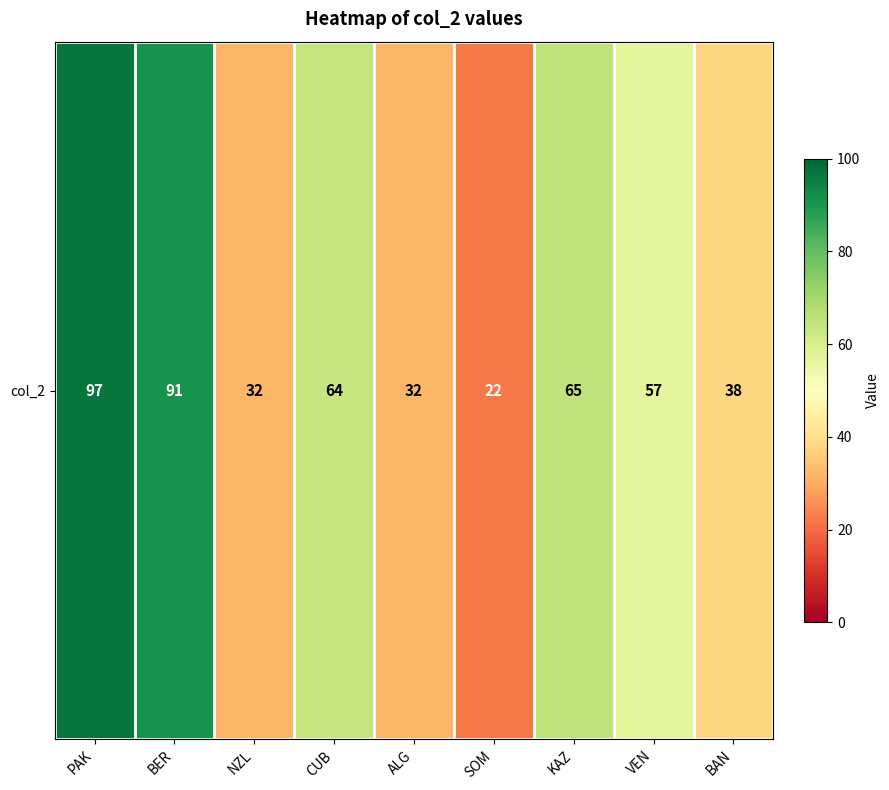

Rank the categories by value from lowest to highest.

SOM, NZL, ALG, BAN, VEN, CUB, KAZ, BER, PAK